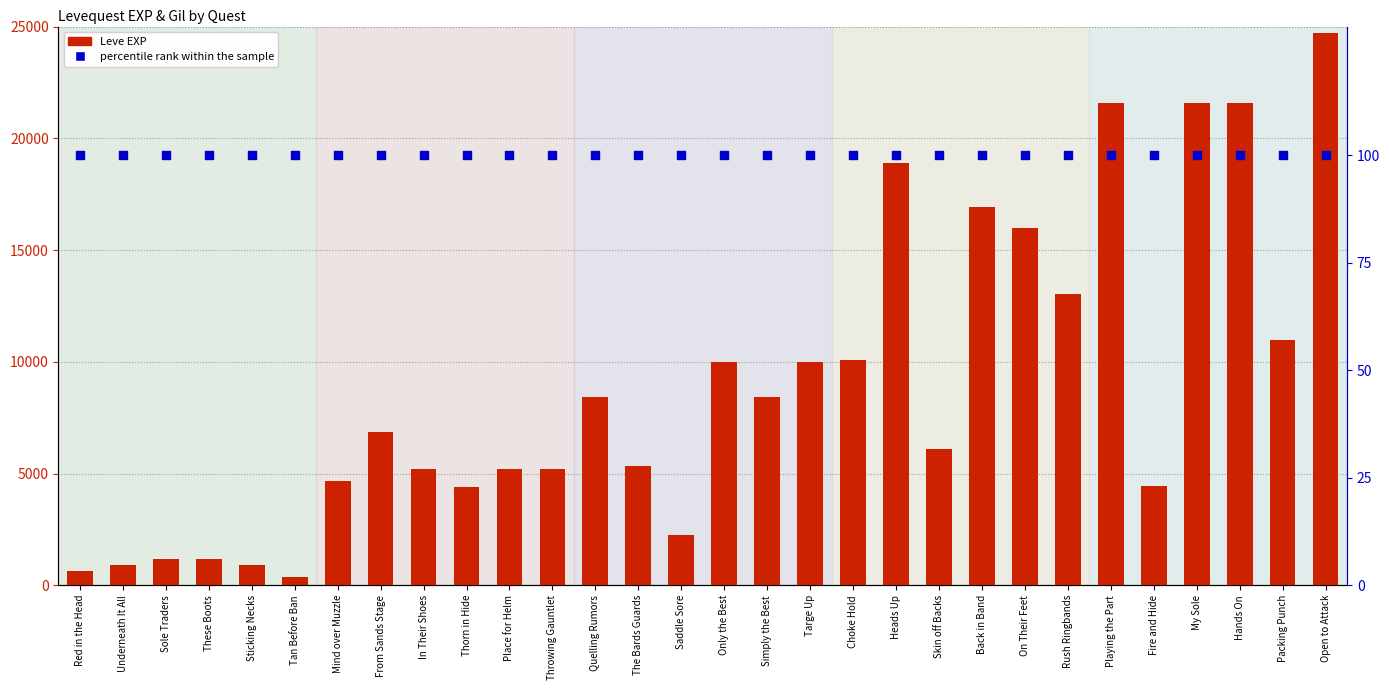

Which series reaches the maximum Y coordinate?

Leve EXP